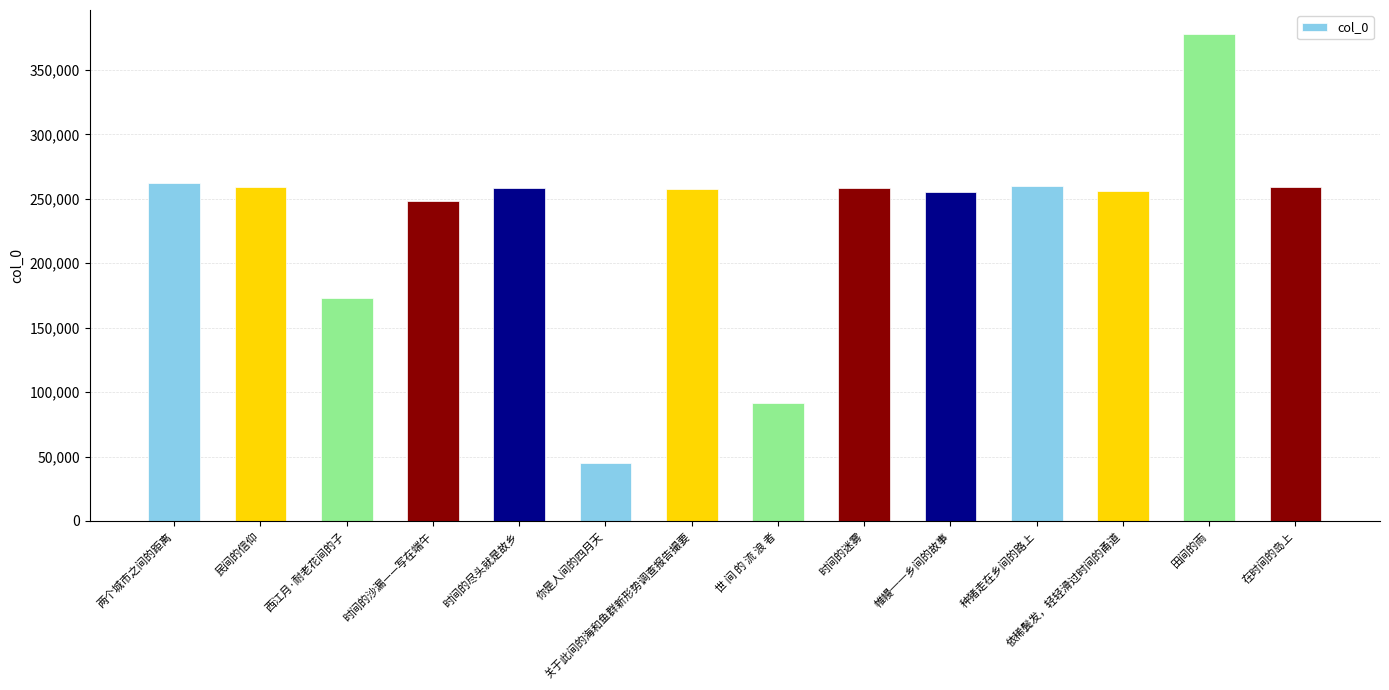

What is the label of the 10th bar from the left?

帷幔──乡间的故事